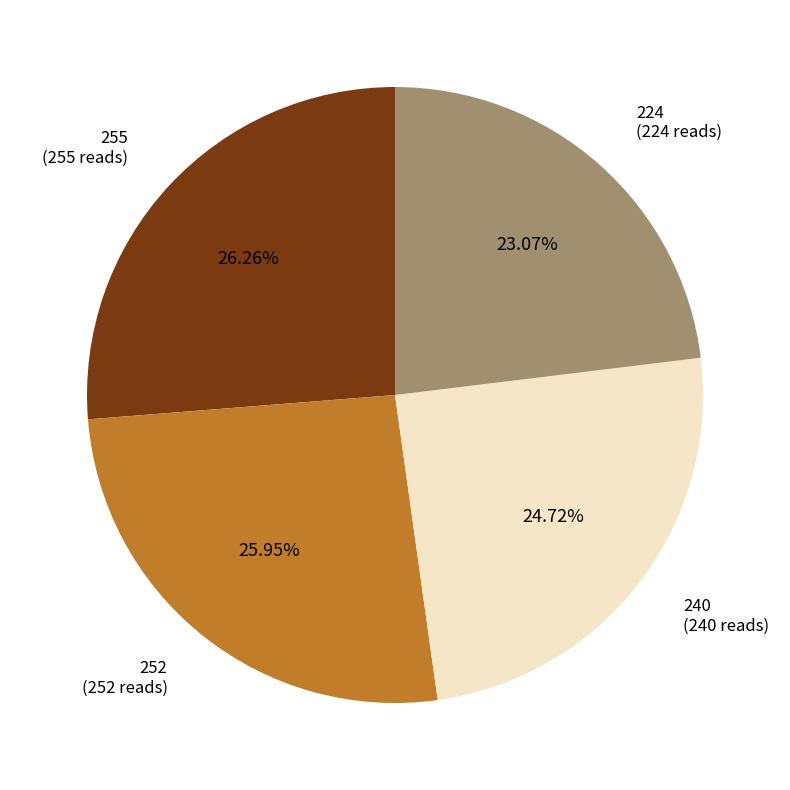

Count the number of slices in the pie.

4